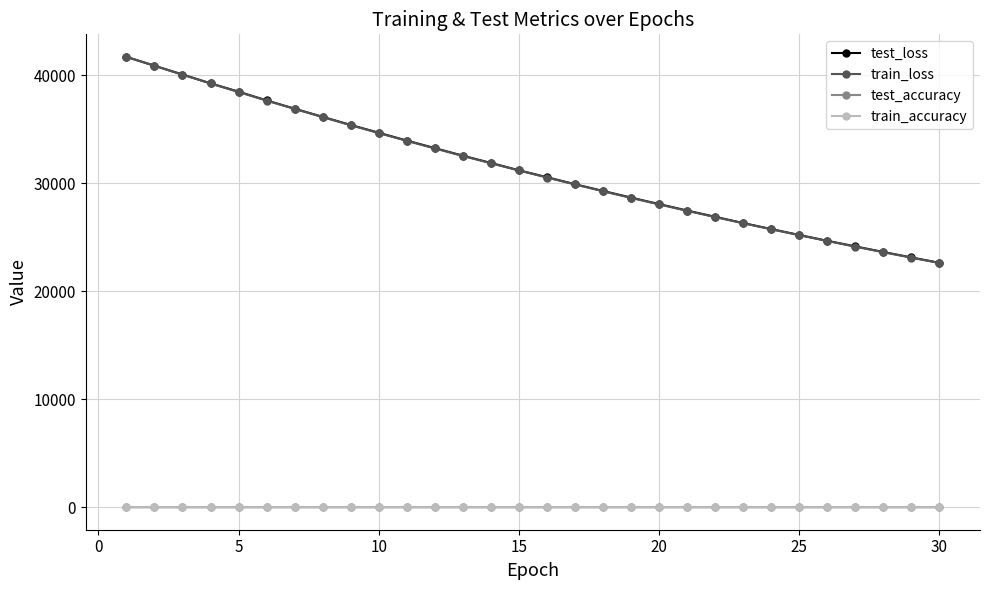

True or false: train_loss and train_accuracy cross at least once.

False